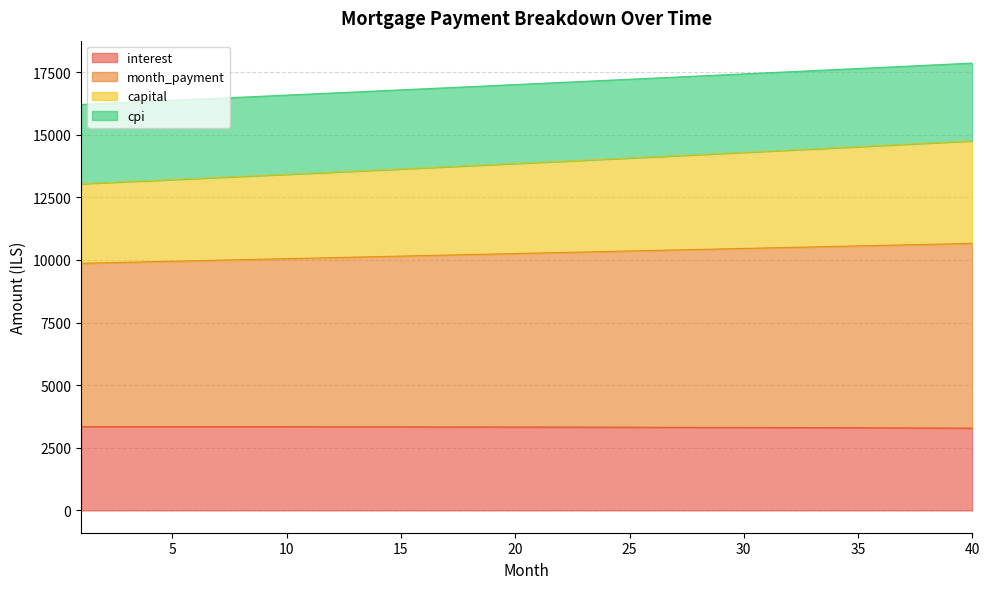

True or false: interest has more than 0 interior local peaks.

False